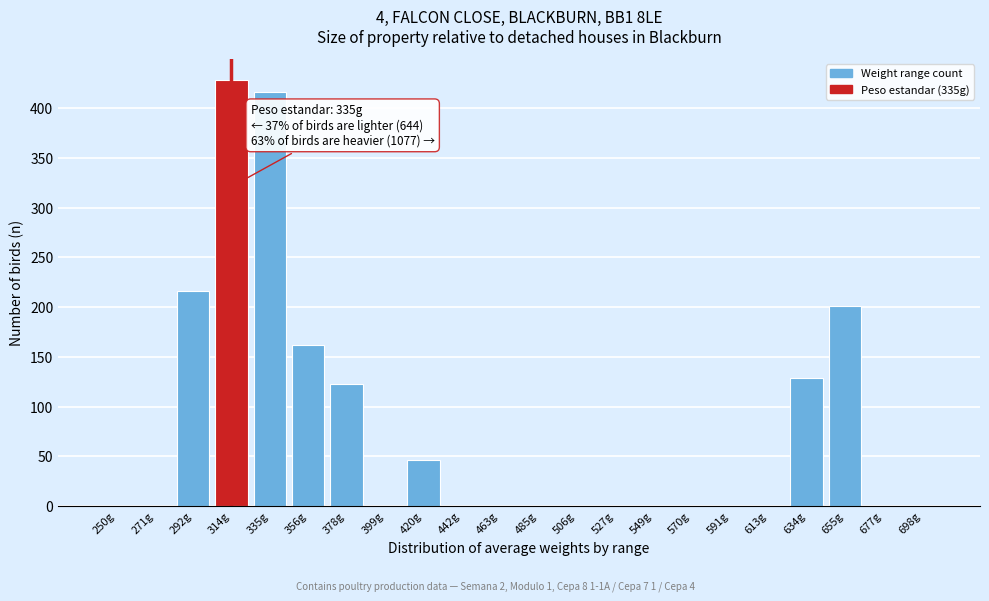

Reading right to left, transcribe all the data shown in this chart.

698g=0	677g=0	655g=201	634g=129	613g=0	591g=0	570g=0	549g=0	527g=0	506g=0	485g=0	463g=0	442g=0	420g=46	399g=0	378g=123	356g=162	335g=416	314g=428	292g=216	271g=0	250g=0